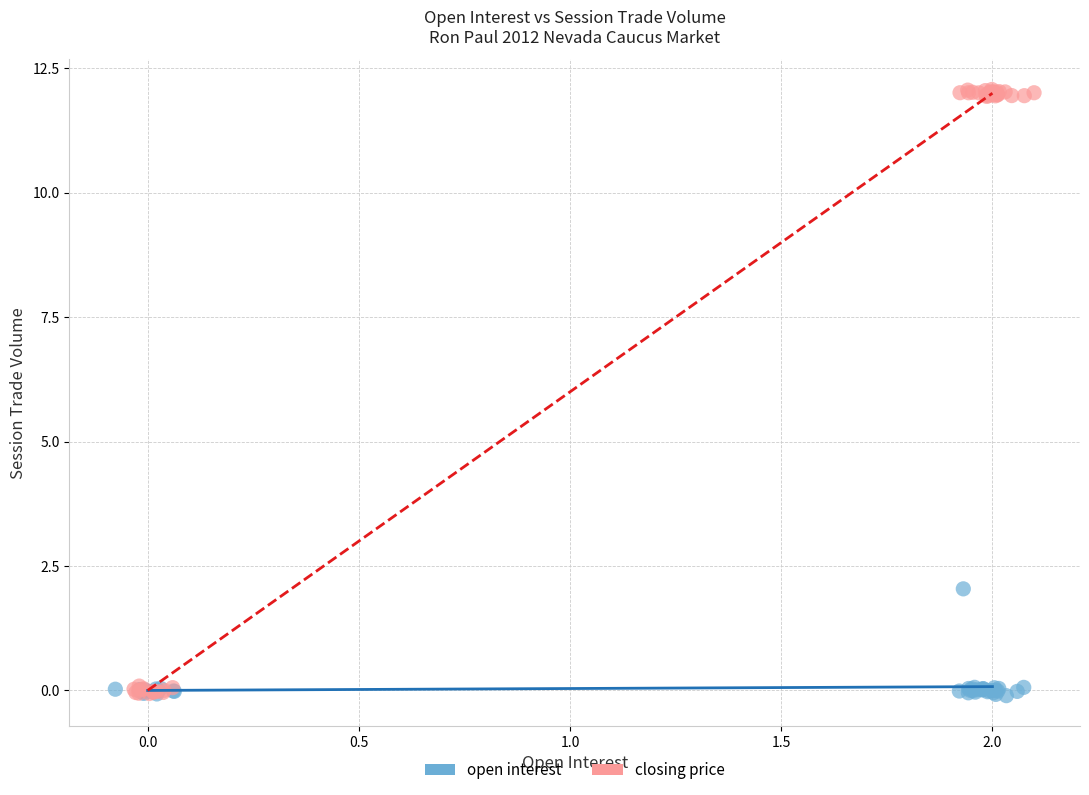

Which series reaches the maximum Y coordinate?

closing price